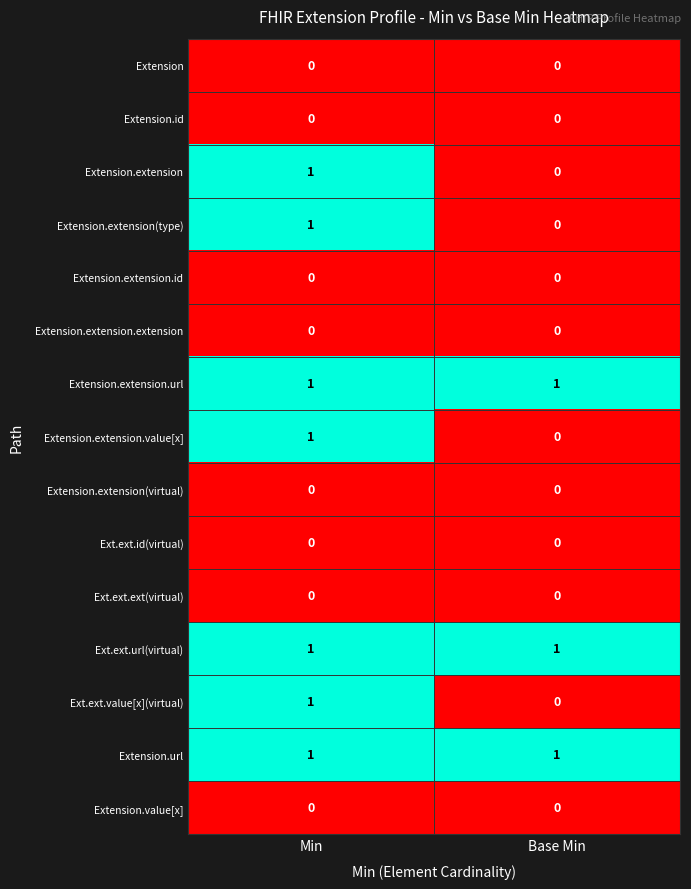

The value of Extension.extension.id at Min is 0. True or false?

True